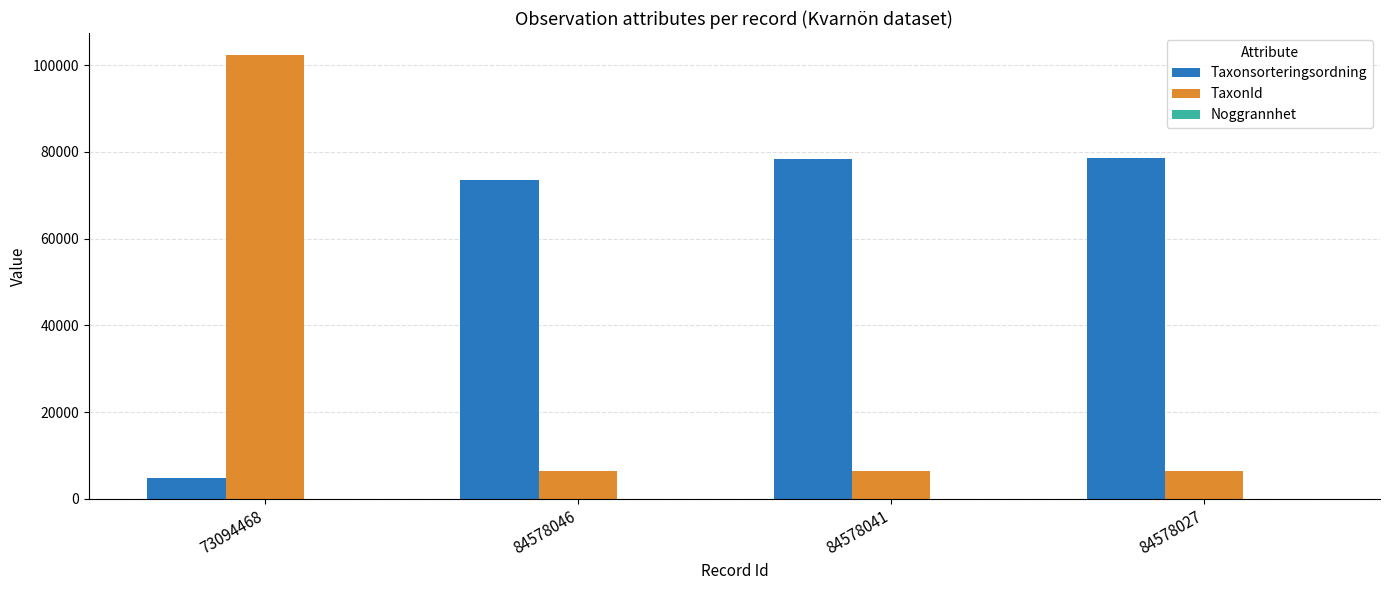

Between 73094468 and 84578041, which series saw the biggest shift?

TaxonId